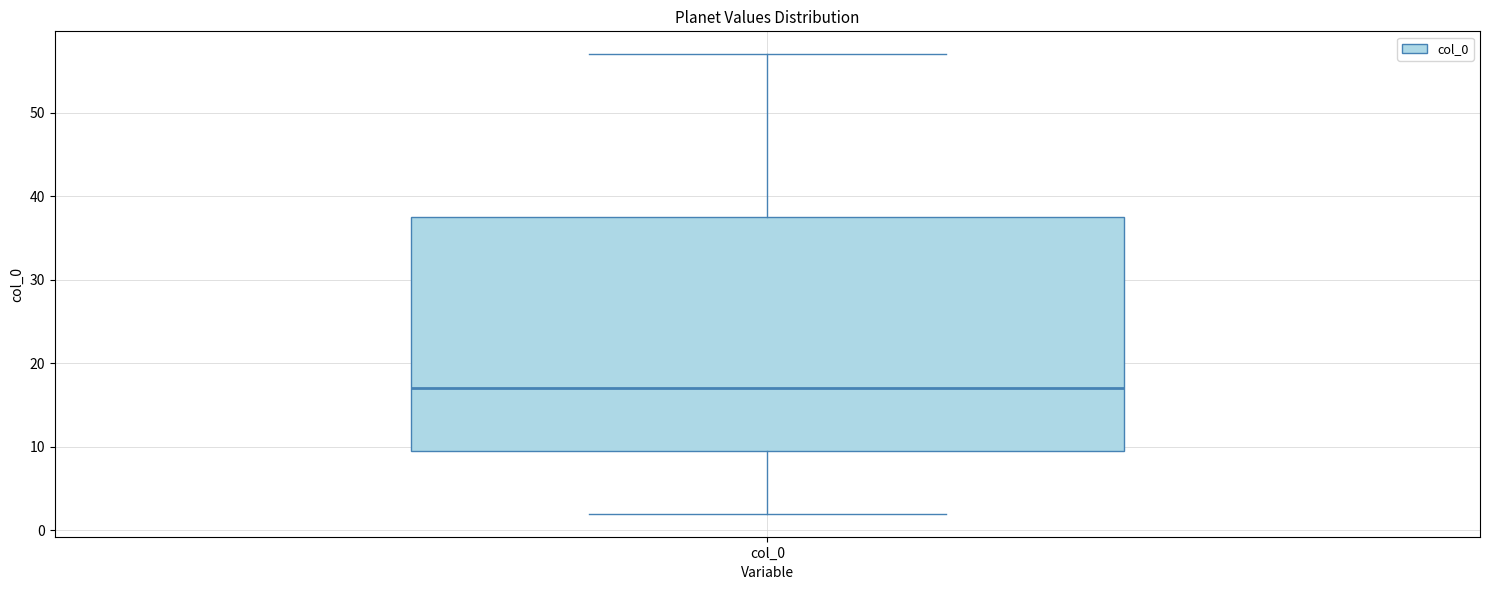

Read this box plot against the y-axis: the position of the median line, the range covered by the box, and the ends of both whiskers. The values are not printed on the chart, so give them approximately, as read against the axis.

median 17, box 10 to 38, whiskers 2 to 57